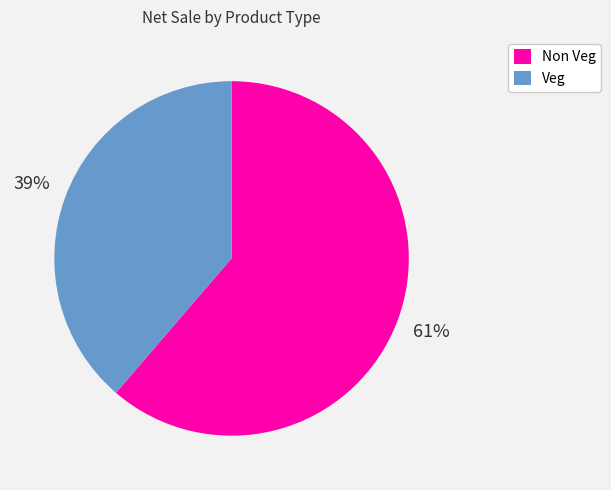

To the nearest percent, what is the average slice percentage?

50%